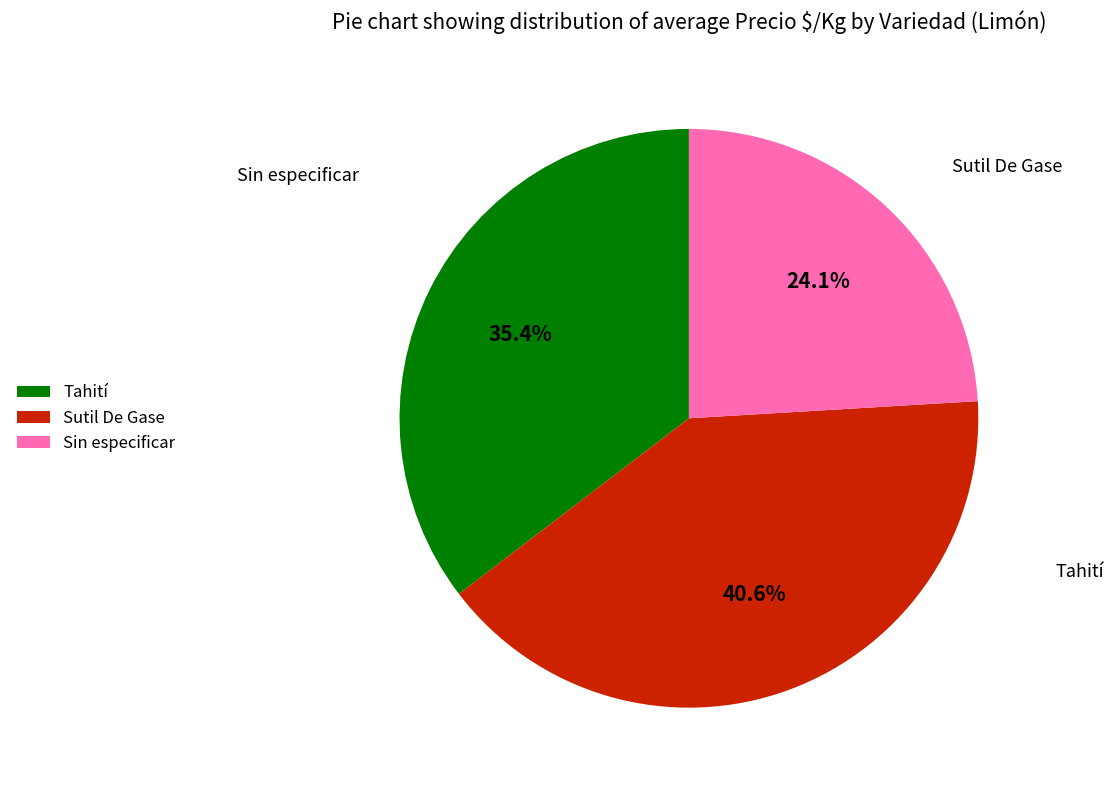

How many slices are in this pie chart?

3